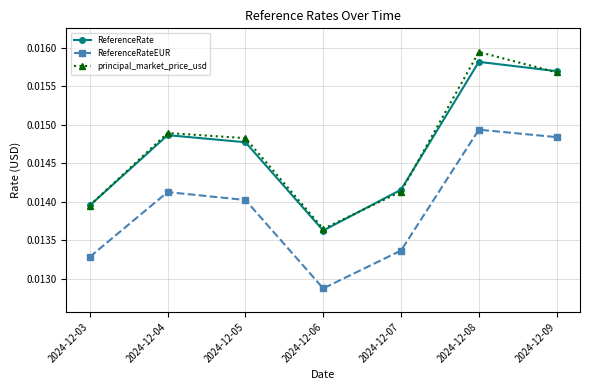

At which category does ReferenceRate reach its first local valley?

2024-12-06